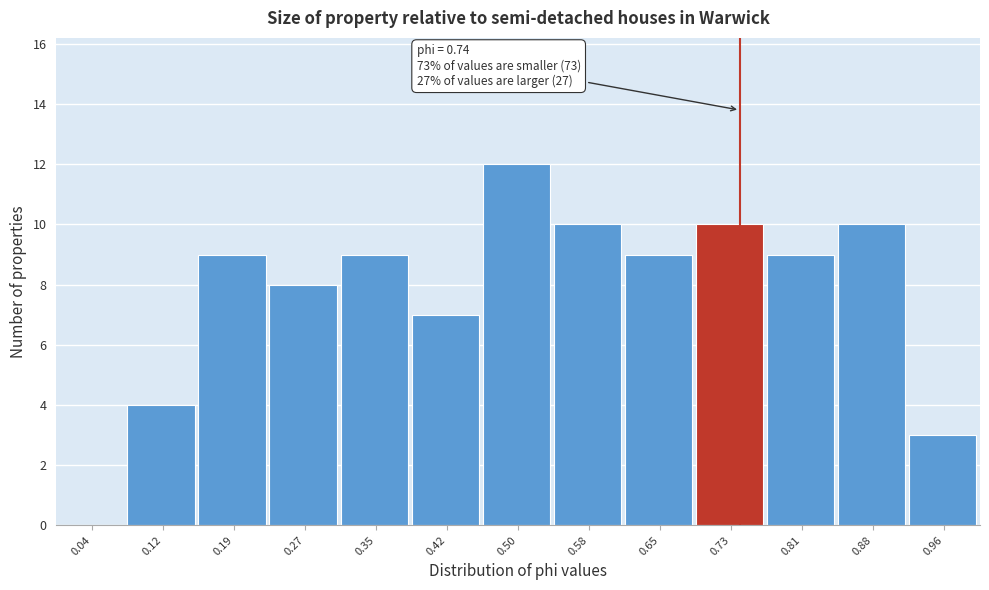

Over which range of the x-axis is the bar tallest?

0.46 to 0.54